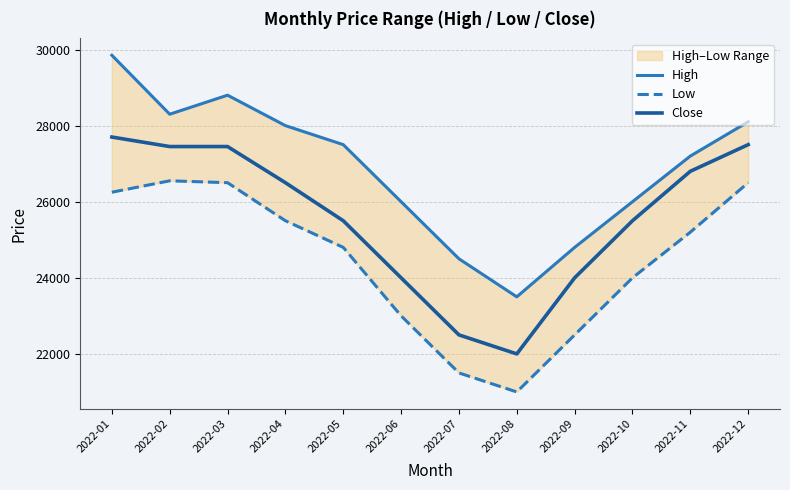

How many interior local valleys does the Close series have?

1